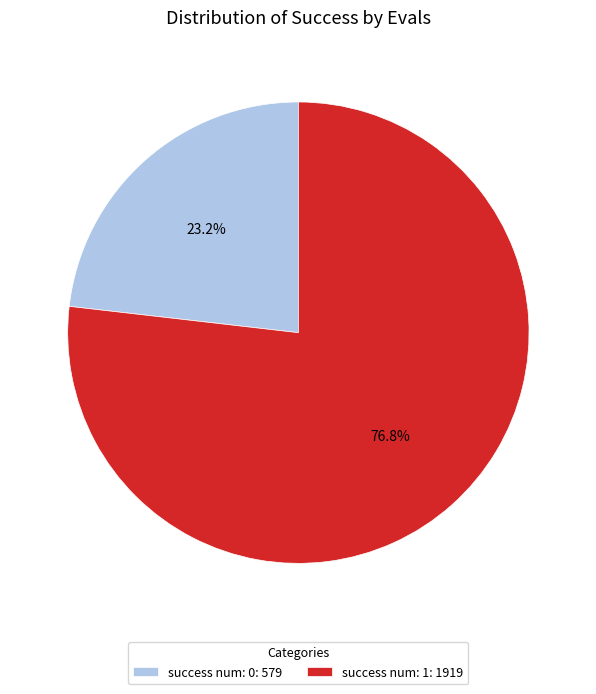

To the nearest percent, what is the difference between the largest and smallest slice percentages?

54%